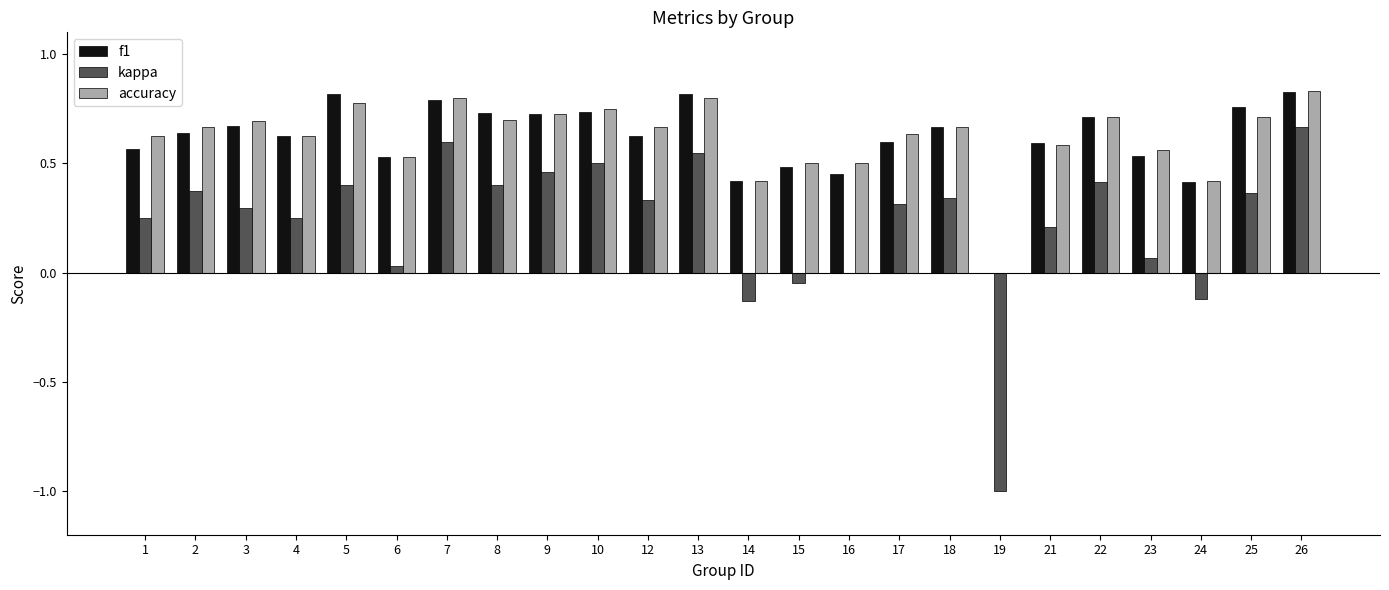

How many groups of bars are there?

24